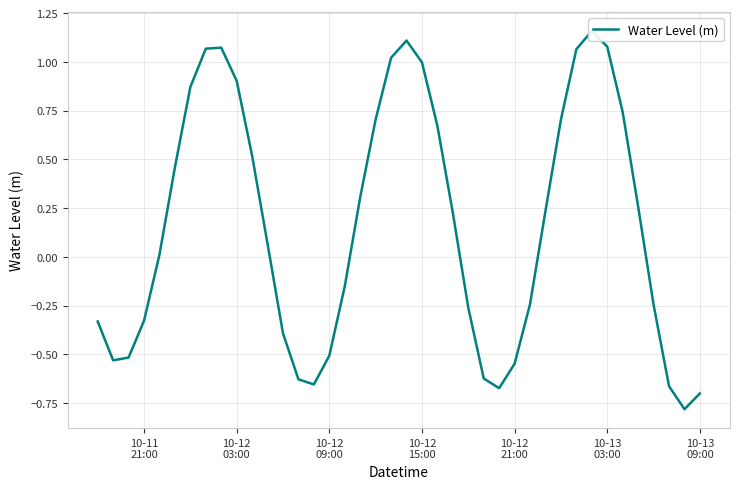

How many points are higher than both their immediate neighbors (excluding endpoints)?

3